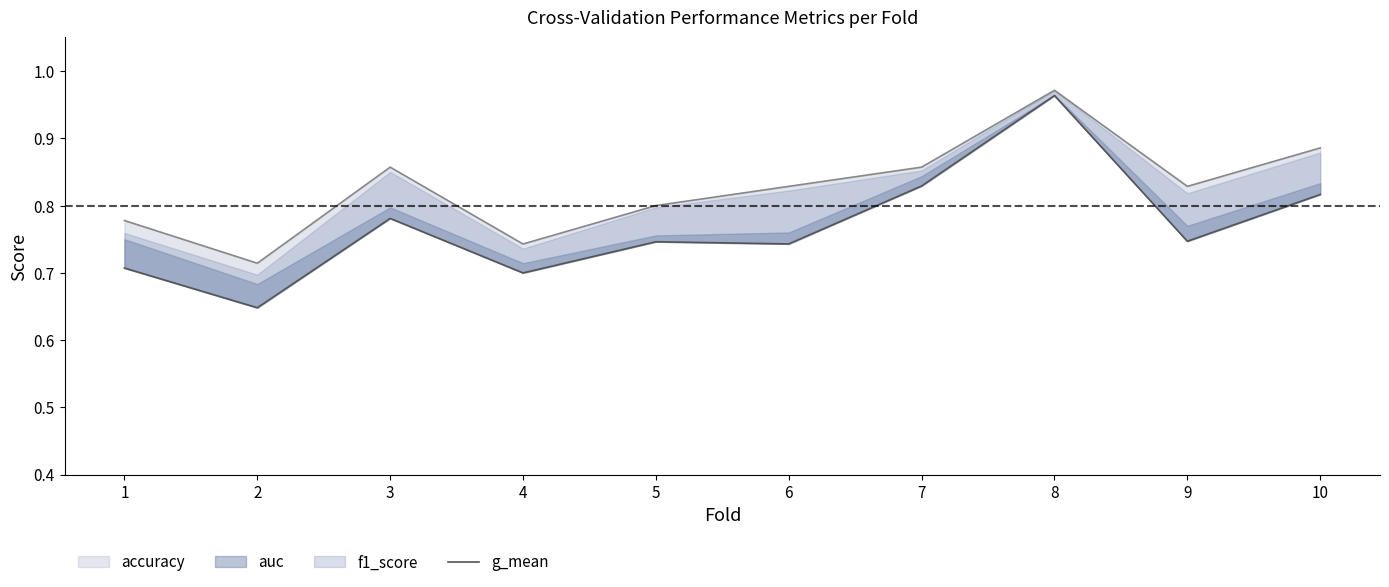

What is the greatest value displayed?

1.0